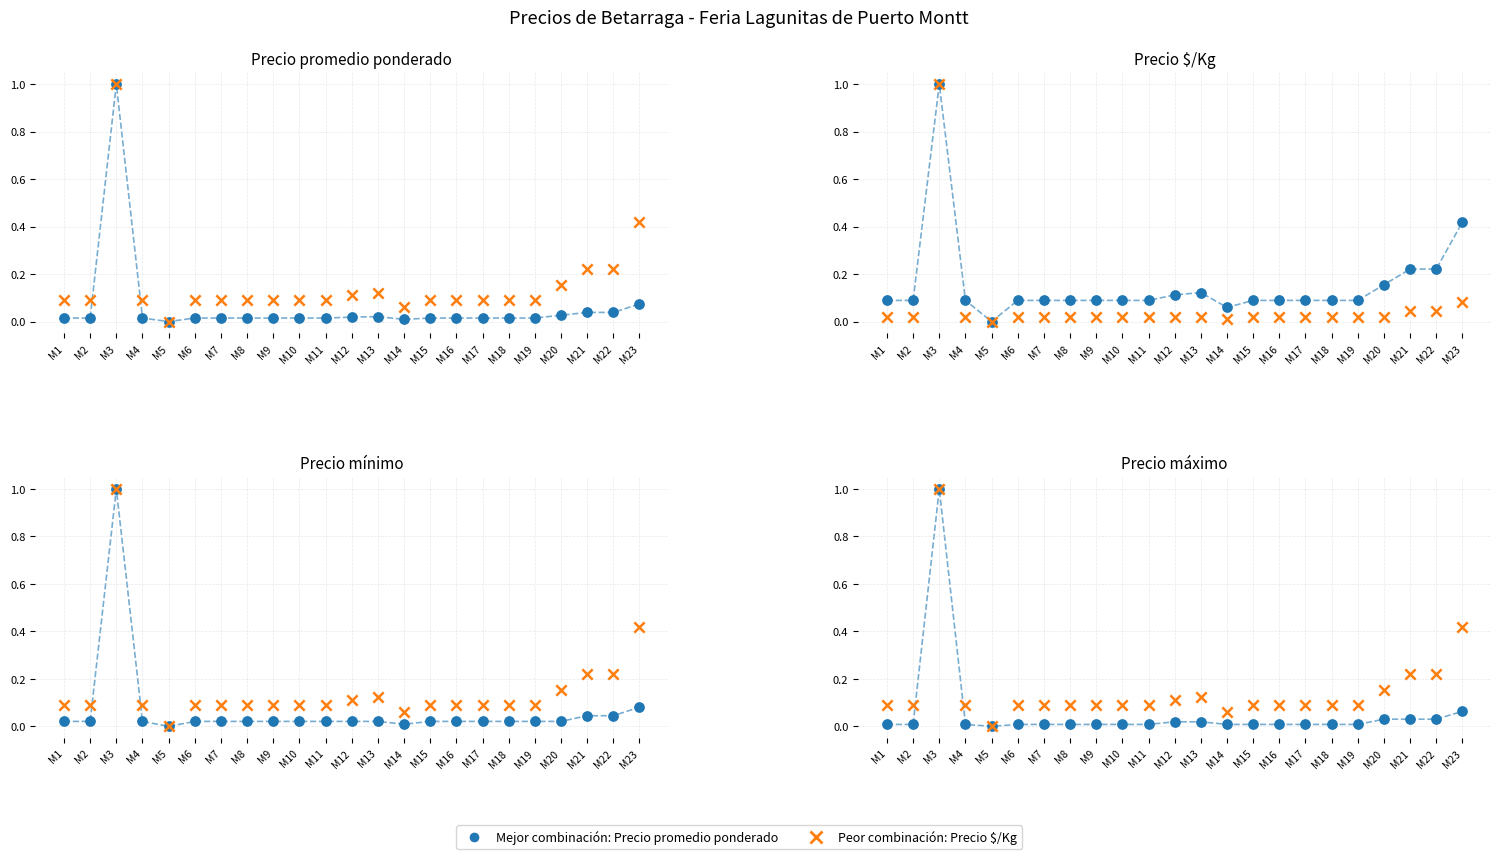

At which category is the sum across all series the highest?

M3